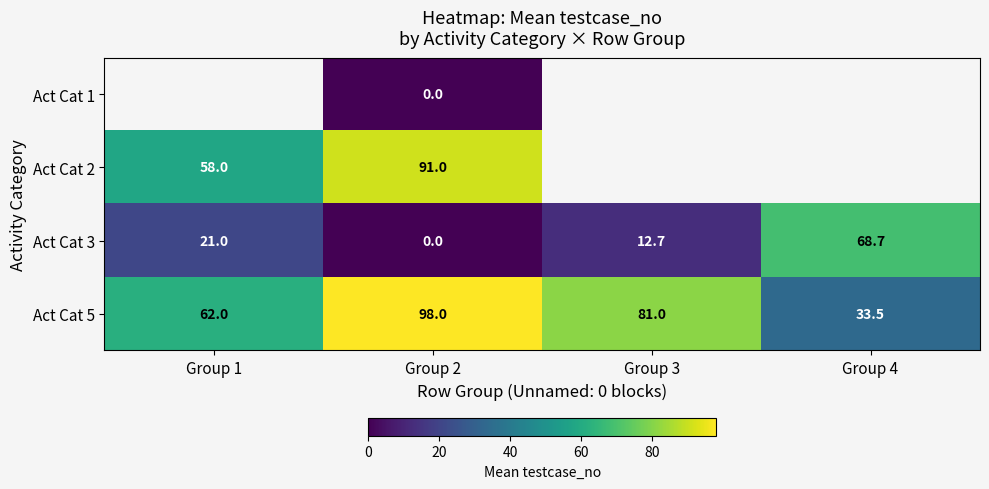

What is the lowest value of the Act Cat 5 series?

33.5